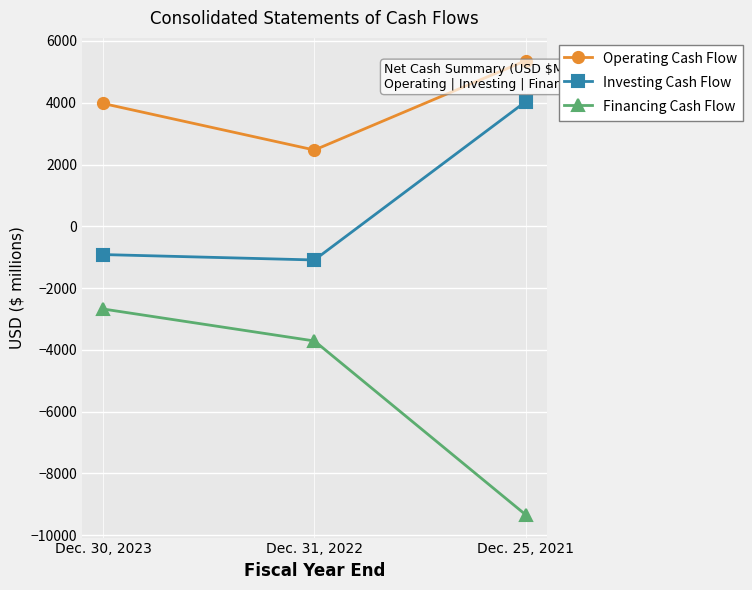

At which label is Investing Cash Flow closest to 1473?

Dec. 30, 2023